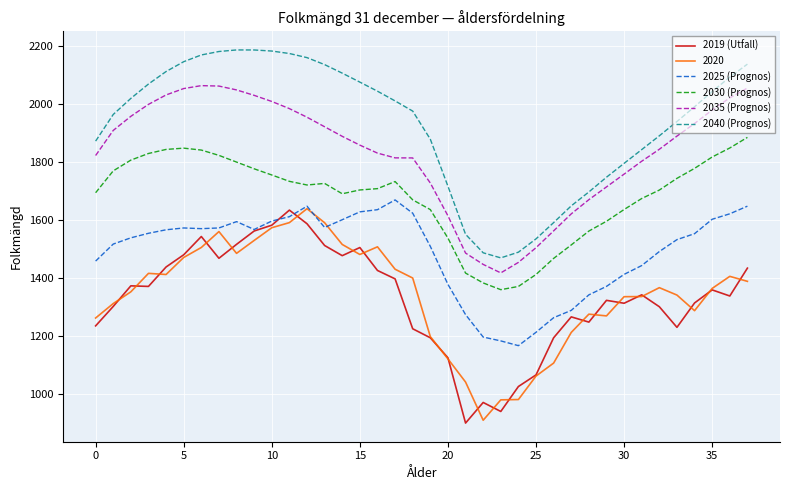

Which series has the largest total across all categories?

2040 (Prognos)